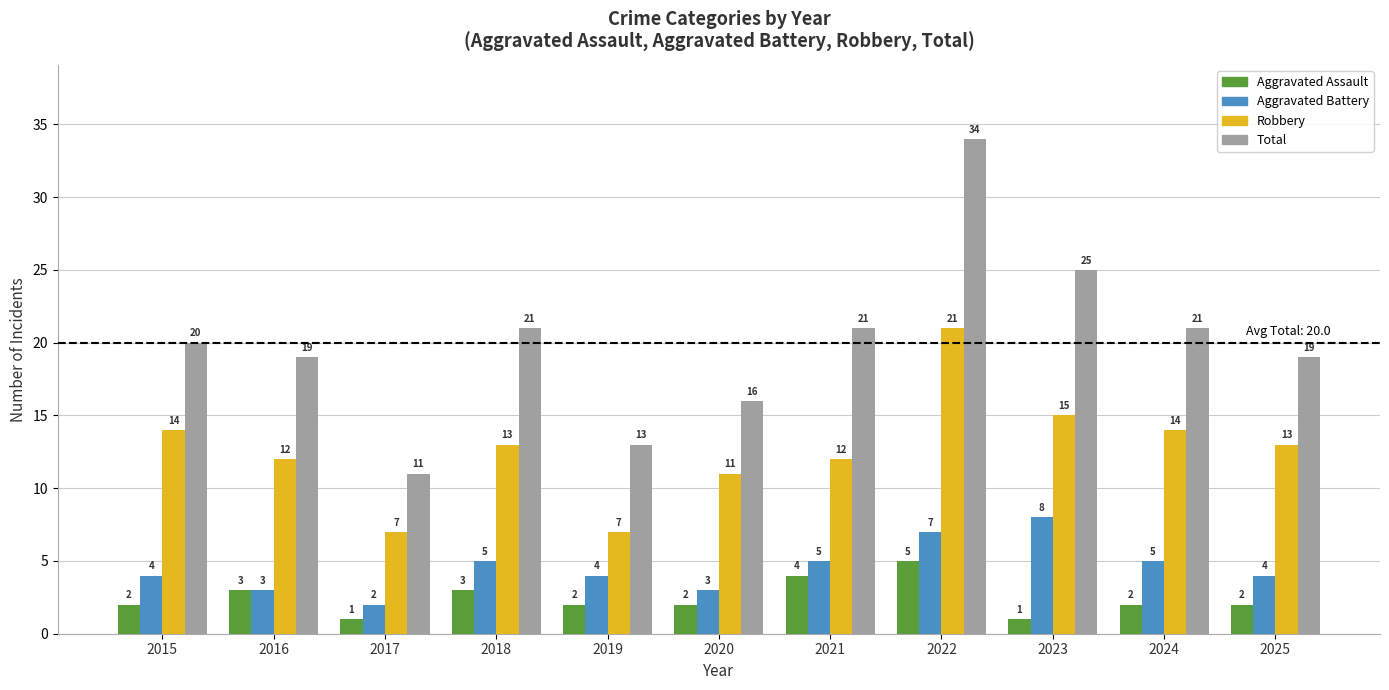

What is the spread (max minus min) of values at 2016?

16